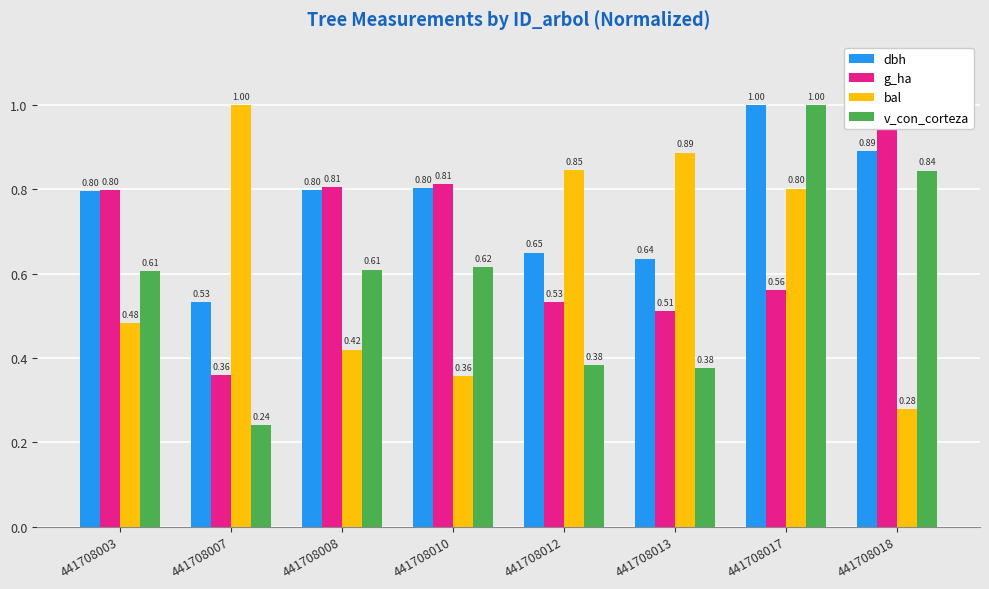

How many series are shown in this chart?

4